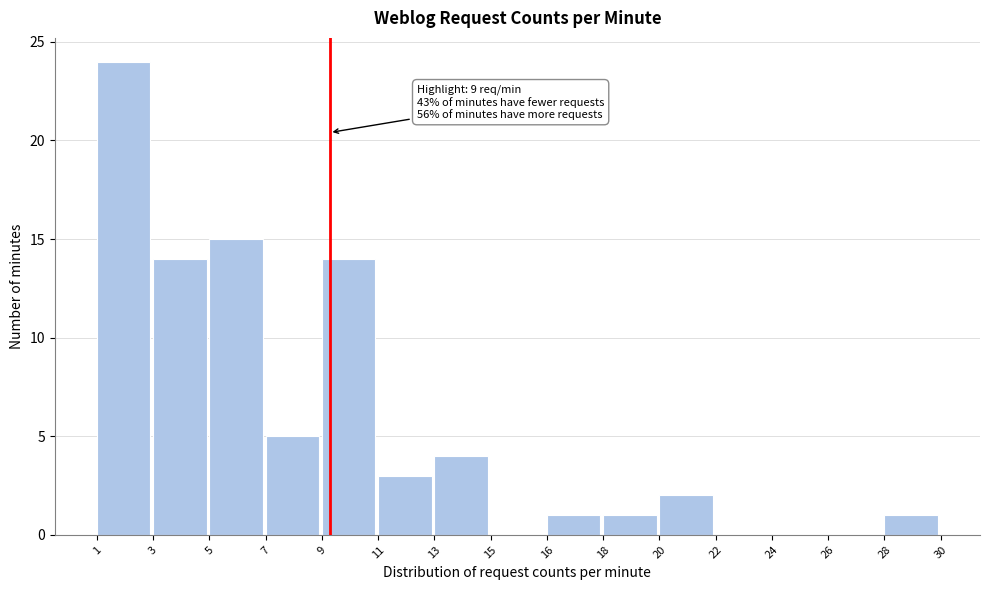

Reading left to right, extract all data points from this chart.

1=24	3=14	5=15	7=5	9=14	11=3	13=4	15=0	16=1	18=1	20=2	22=0	24=0	26=0	28=1